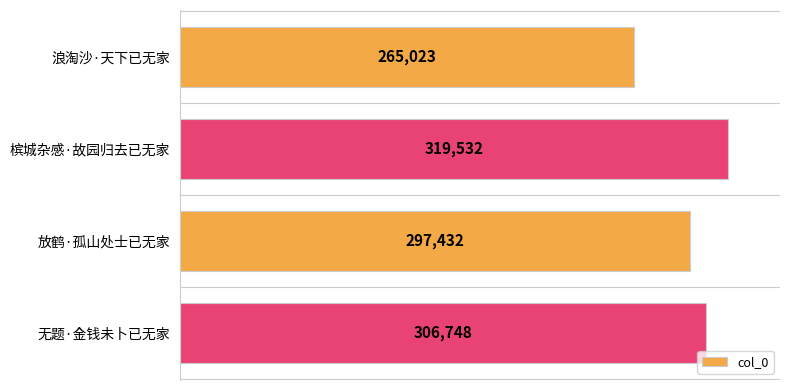

What is the maximum value shown in the chart?

319532